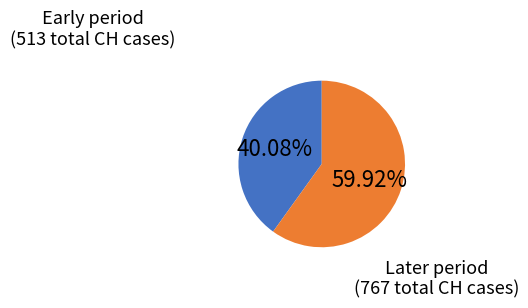

Is there a majority slice in this chart?

Yes